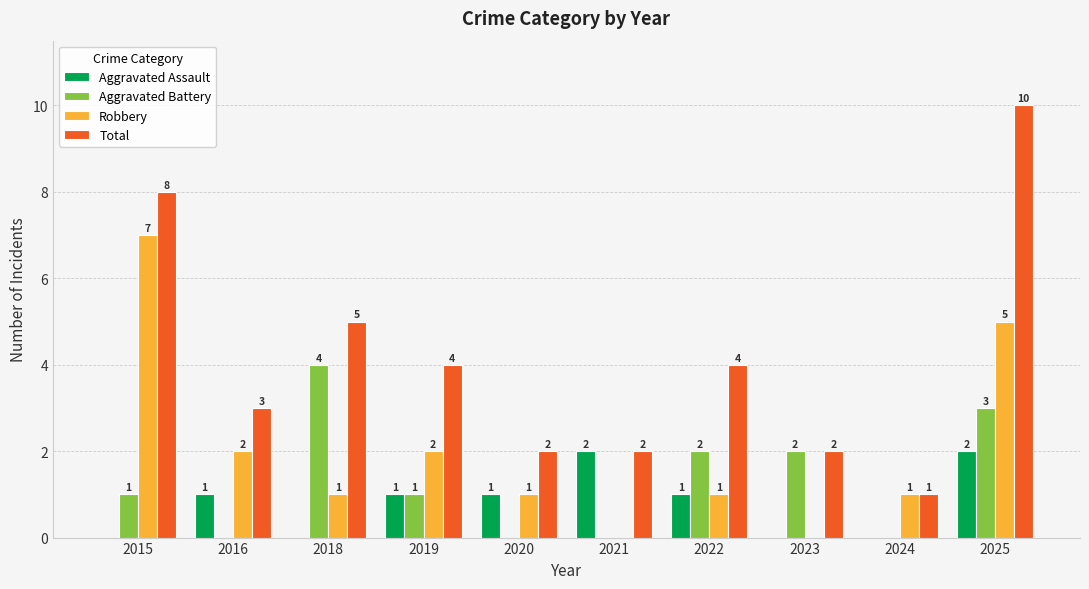

How many groups of bars are there?

10